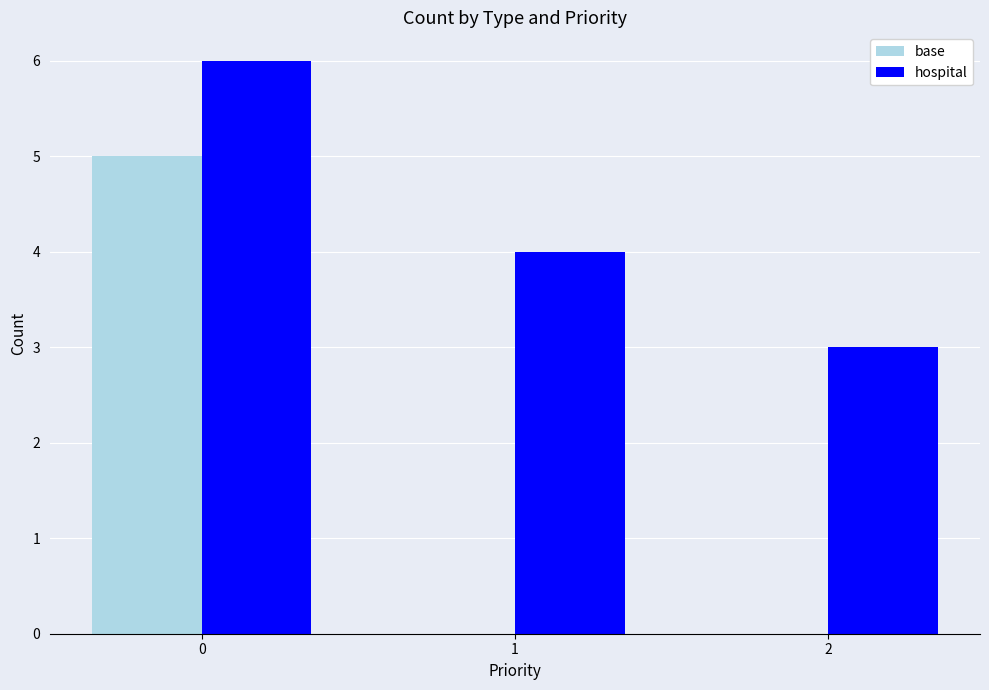

What is the sum of the hospital values at 1 and 0?

10